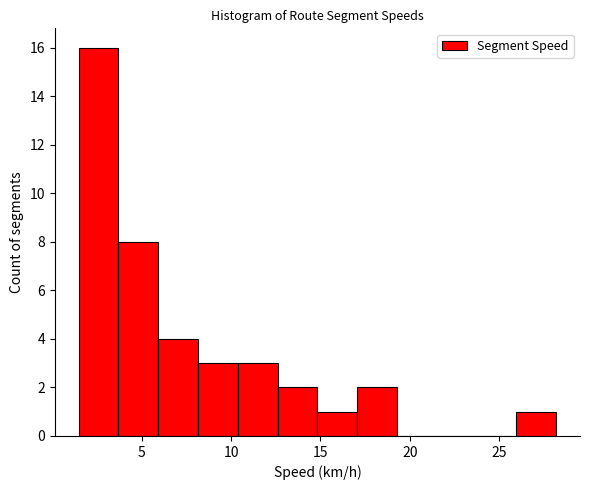

Over which range of the x-axis is the bar tallest?

1.5 to 3.5